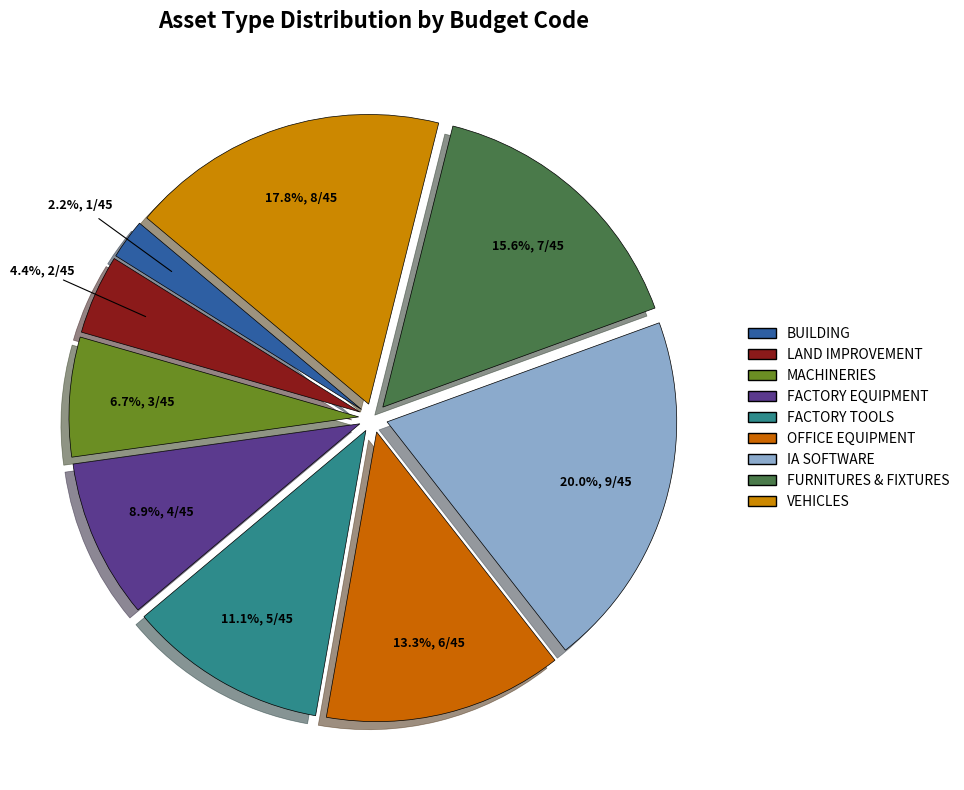

Count the number of slices in the pie.

9